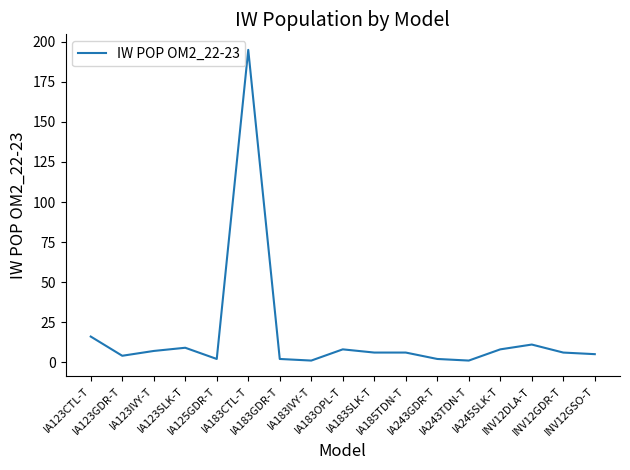

Where is the first local minimum?

IA123GDR-T